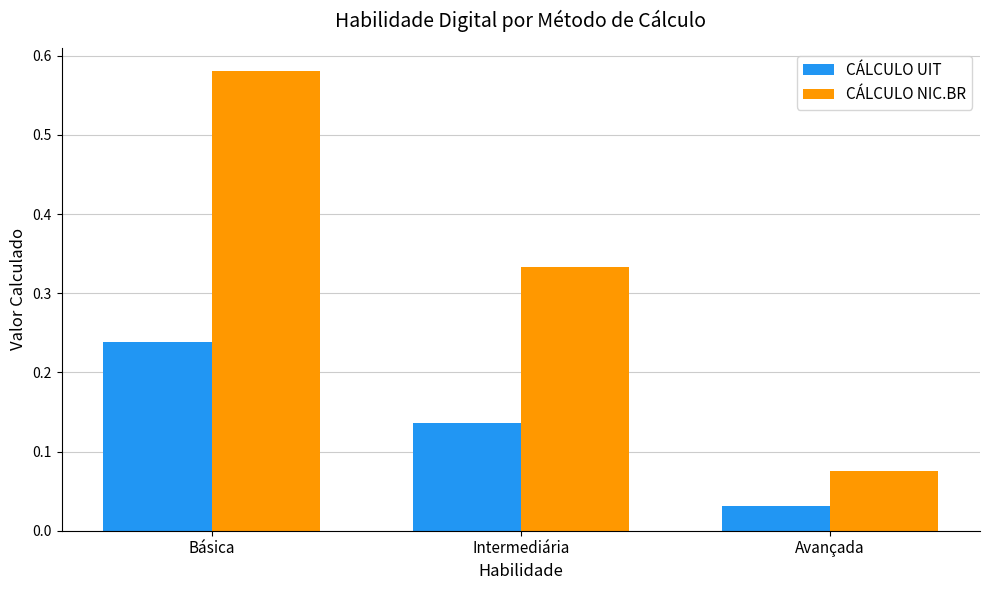

List the series in order of their overall mean, lowest first.

CÁLCULO UIT, CÁLCULO NIC.BR